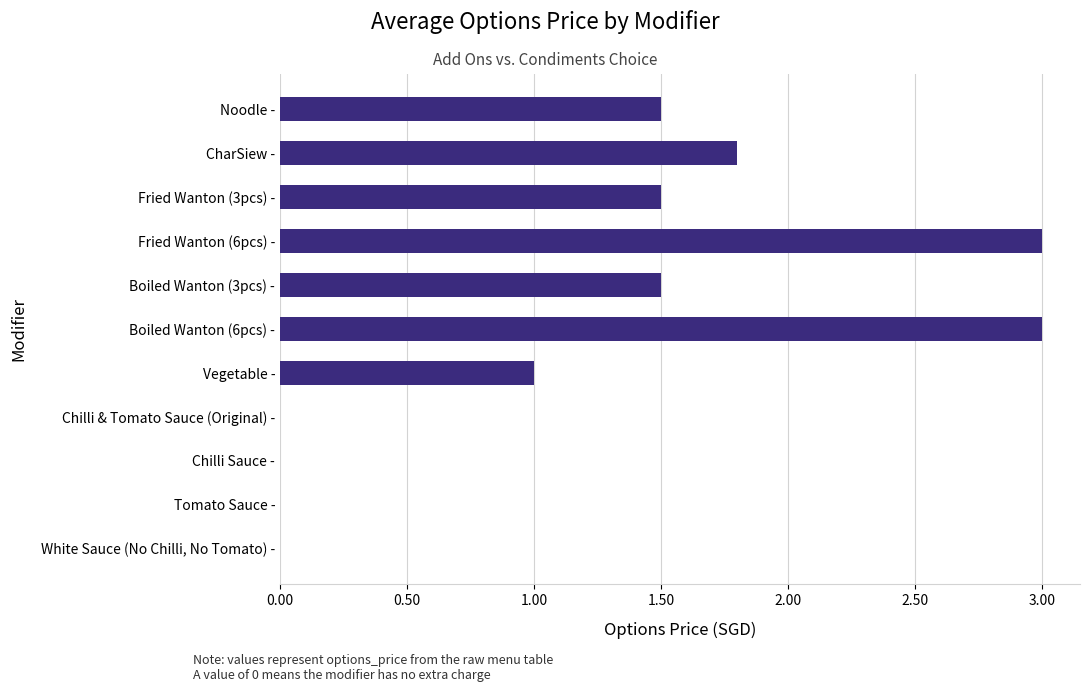

The value at Fried Wanton (3pcs) - is 1.5. True or false?

True